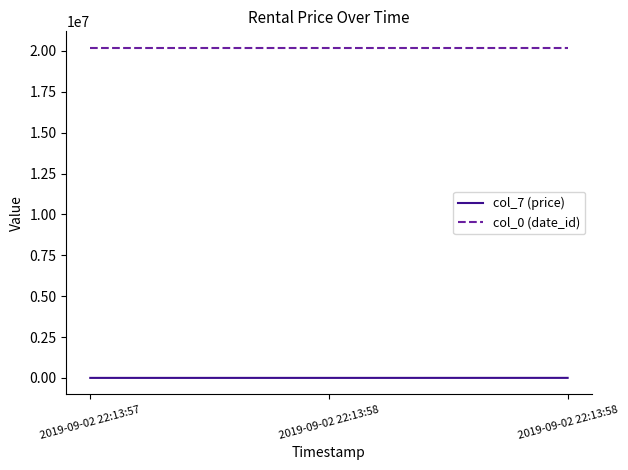

How many series are shown in this chart?

2